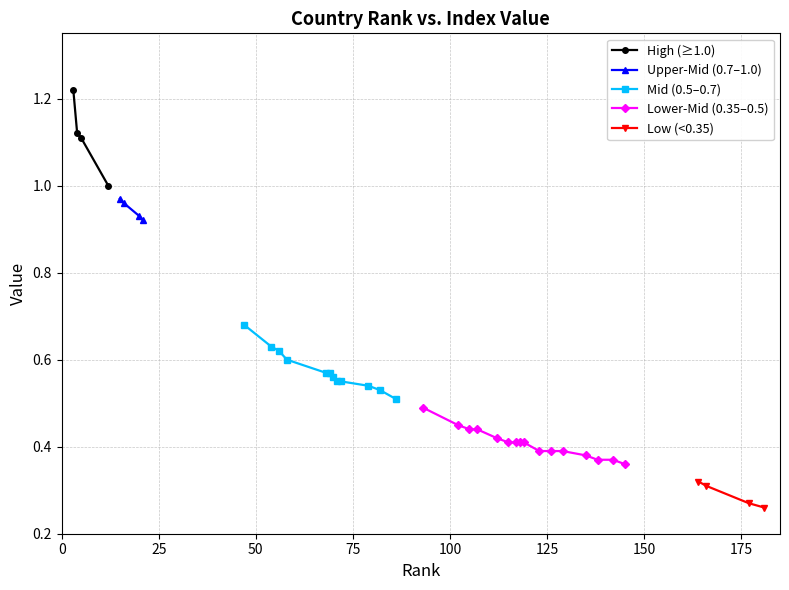

What is the lowest value of the High (≥1.0) series?

1.0